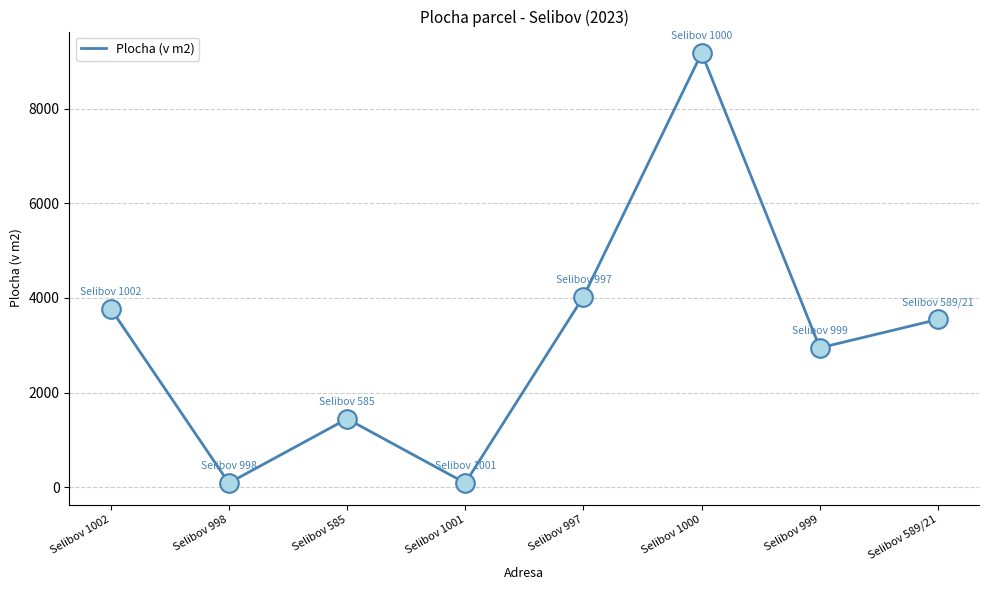

What is the ratio of the value at Selibov 589/21 to the value at Selibov 1002?

0.9